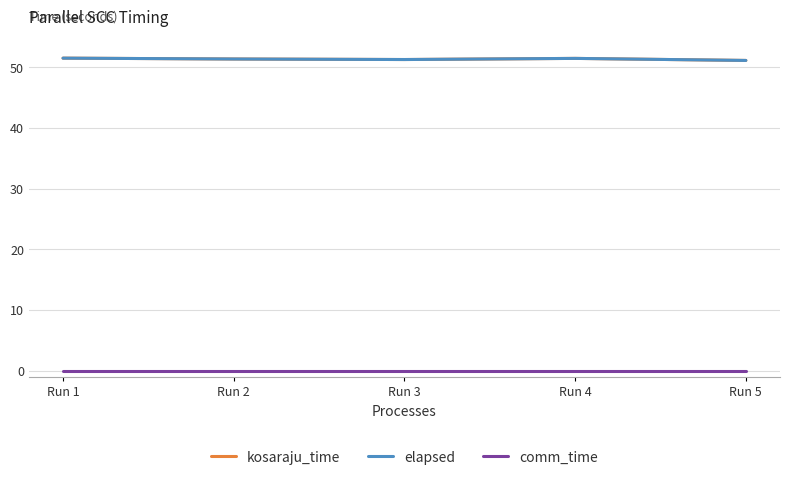

Does the chart display data point markers on the line(s)?

No